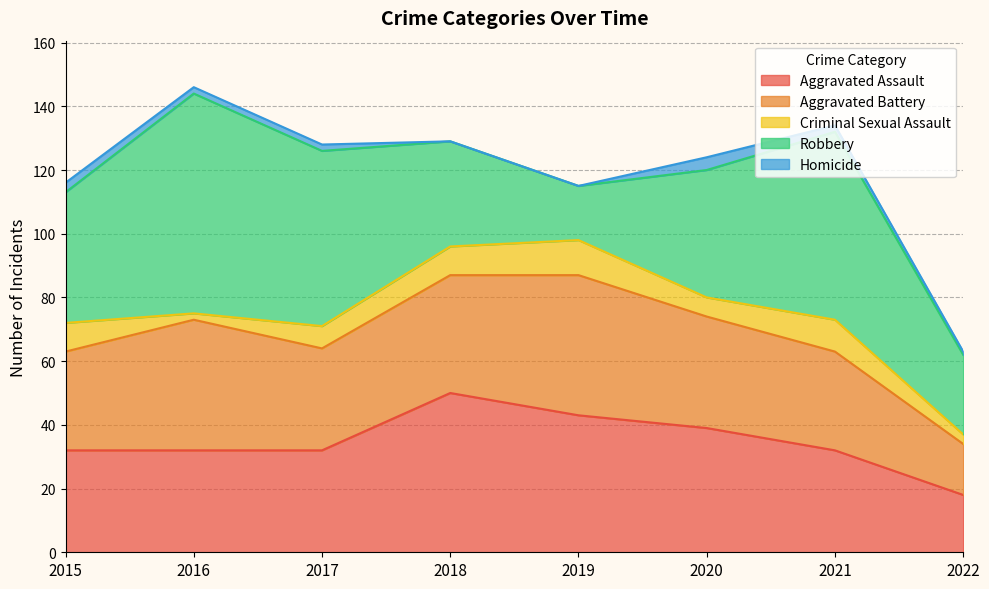

How many lines are shown in the chart?

5